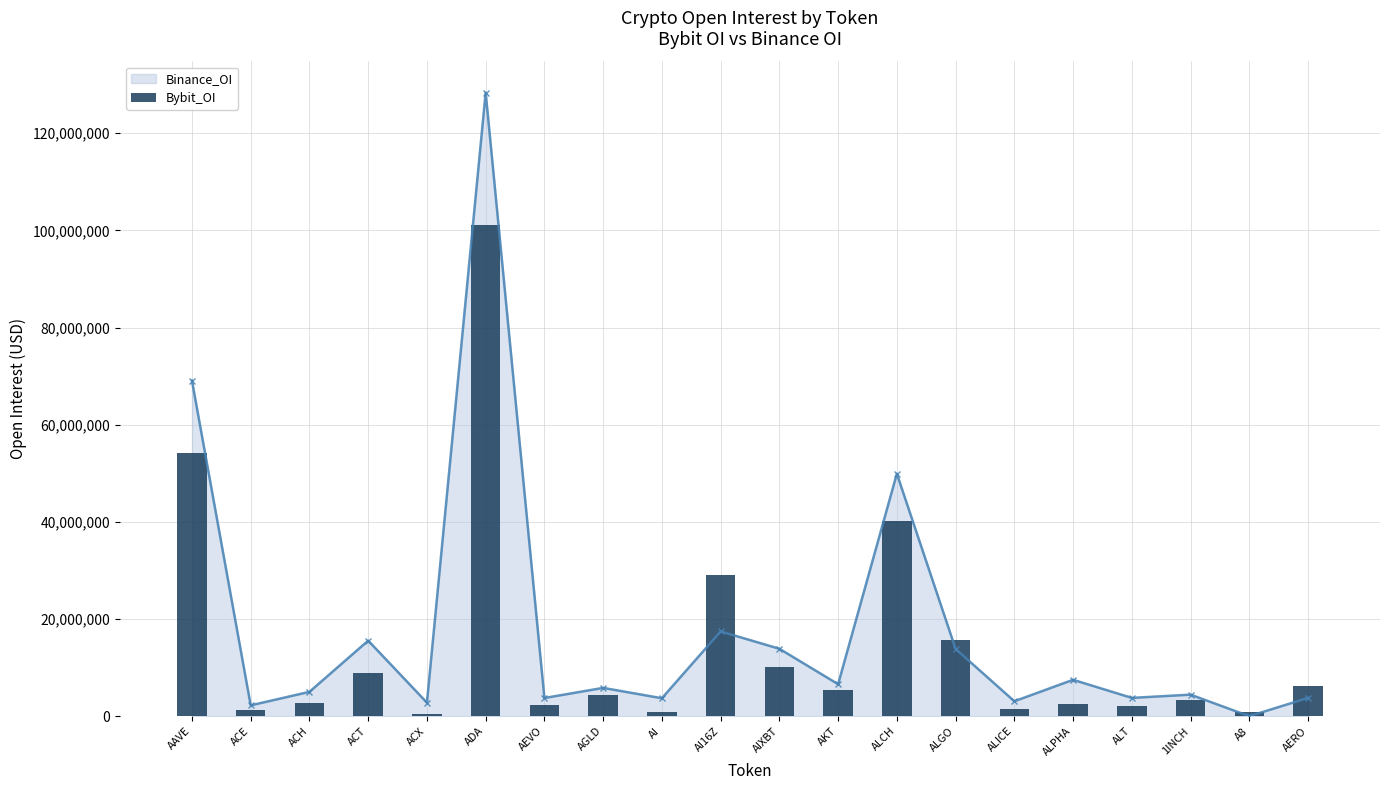

Read the value at ALT.

2077651